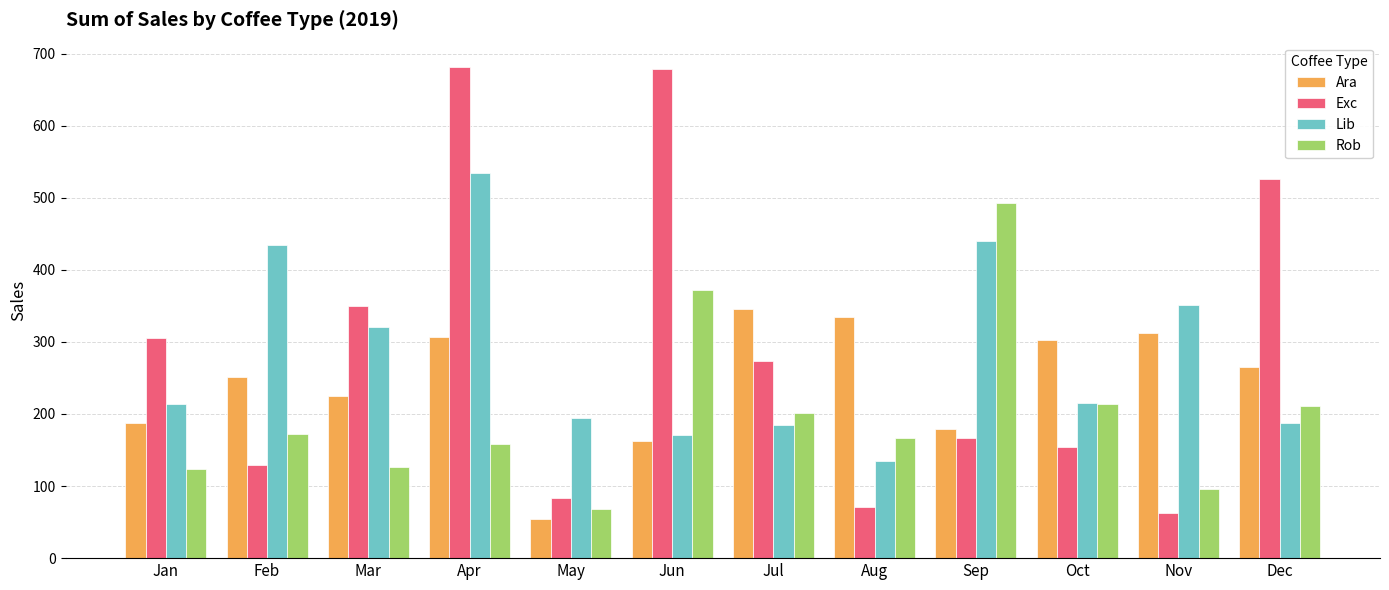

What is the difference between the Exc values at Aug and Feb?

58.5